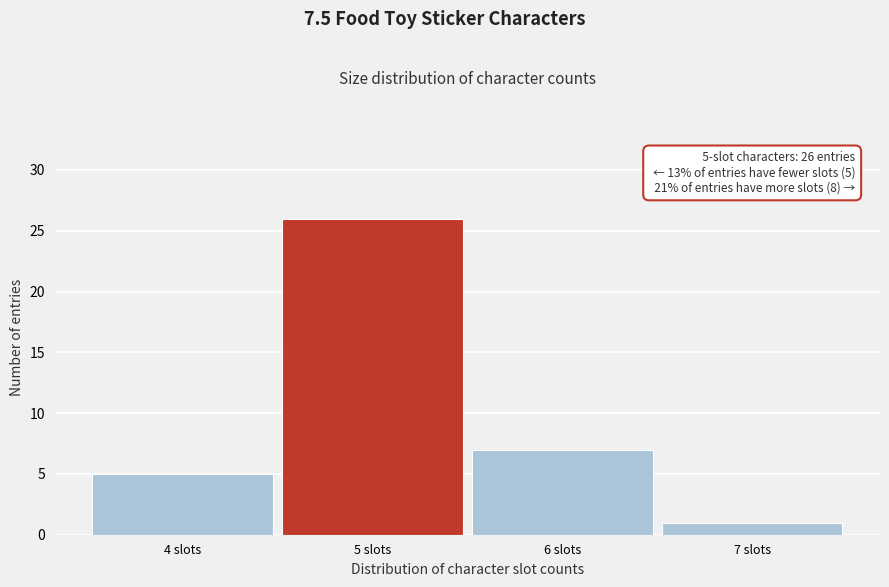

Which range on the x-axis has the tallest bar?

4.5 to 5.5